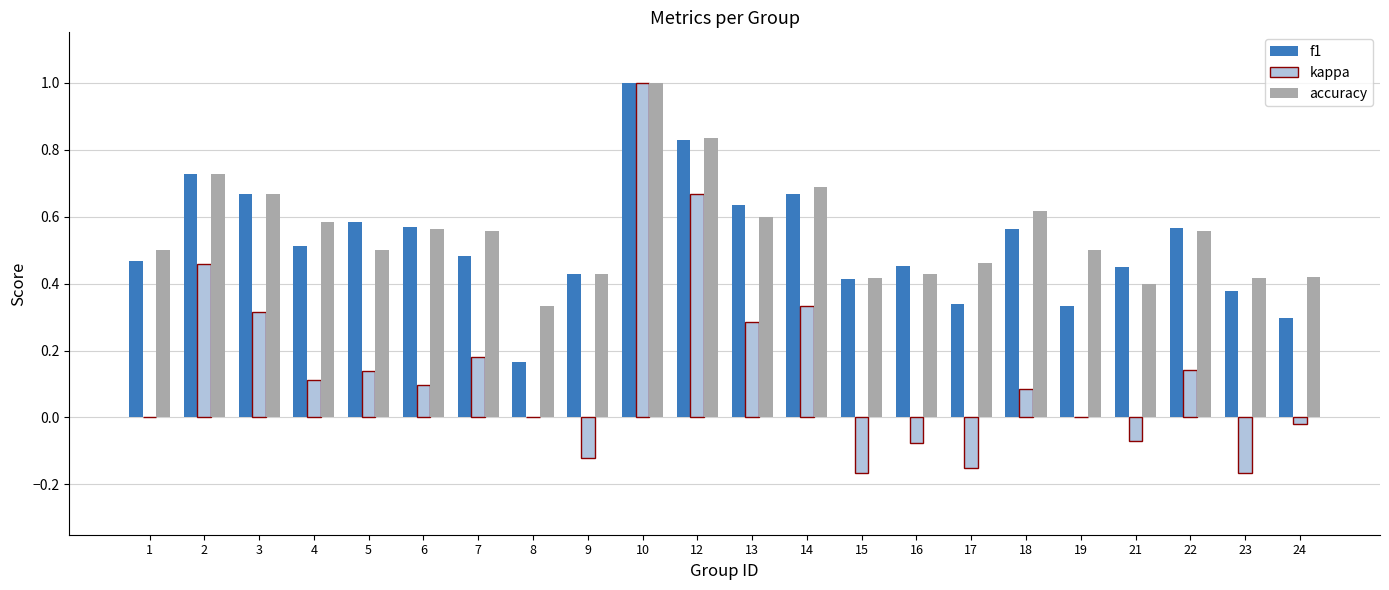

True or false: kappa has a value of 0.0 at 4.

False